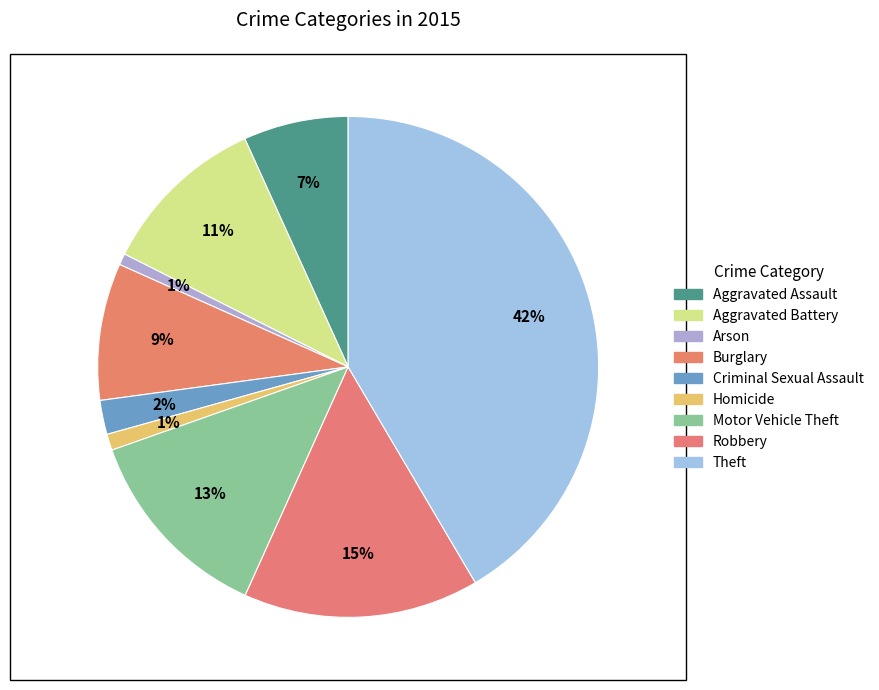

Does any single category account for the majority?

No